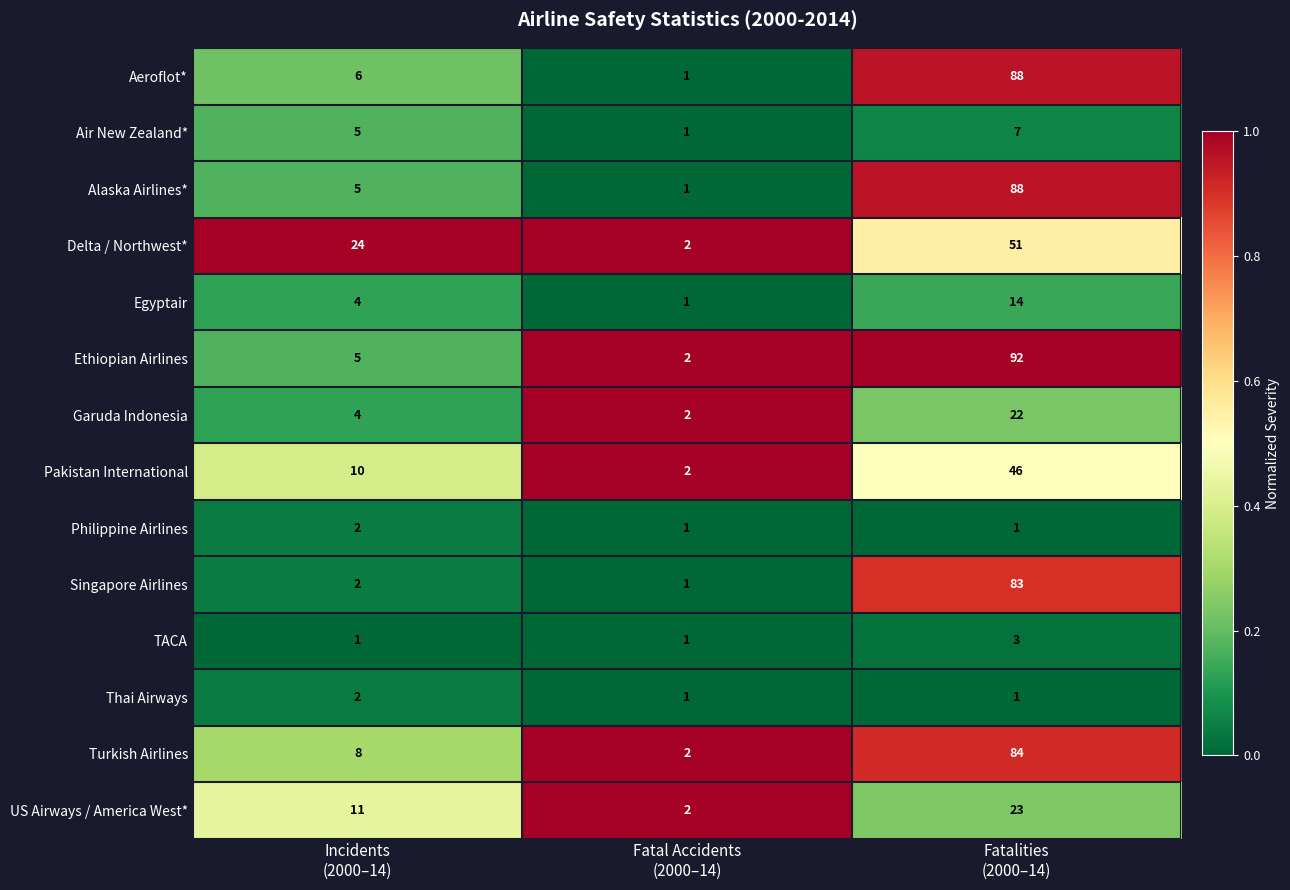

Which series has the largest total across all categories?

Ethiopian Airlines